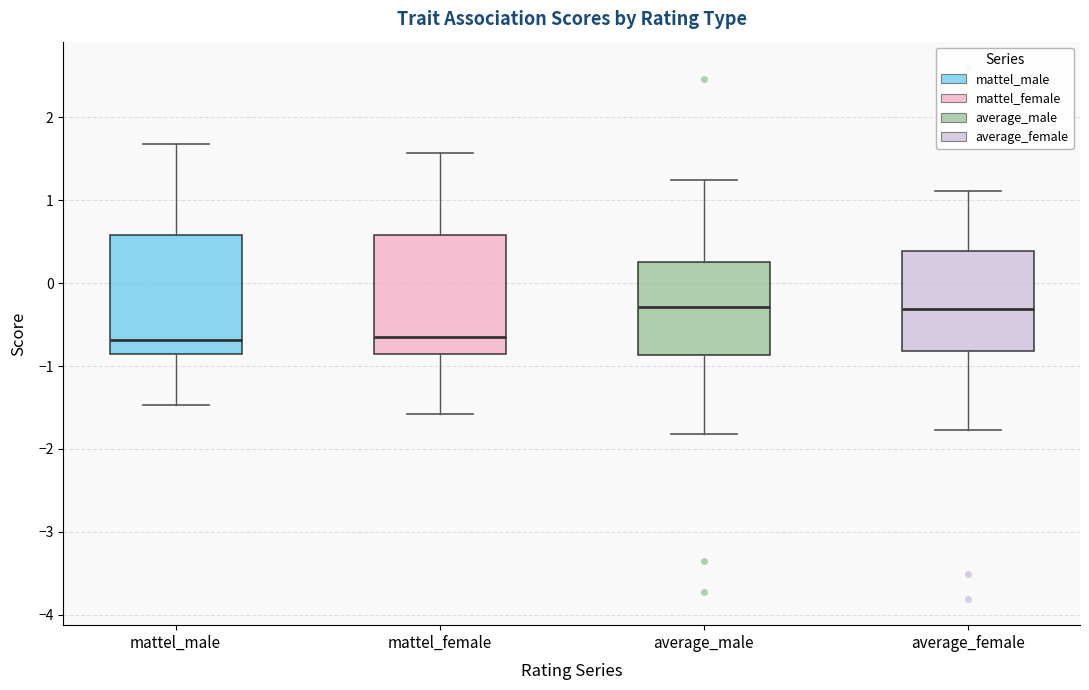

Reading left to right, read every box against the y-axis: the position of its median line, the range the box covers, and the ends of its whiskers. The values are not printed on the chart, so give them approximately, as read against the axis.

mattel_male: median -0.7, box -0.9 to 0.6, whiskers -1.5 to 1.7
mattel_female: median -0.7, box -0.8 to 0.6, whiskers -1.6 to 1.6
average_male: median -0.3, box -0.9 to 0.3, whiskers -1.8 to 1.2
average_female: median -0.3, box -0.8 to 0.4, whiskers -1.8 to 1.1